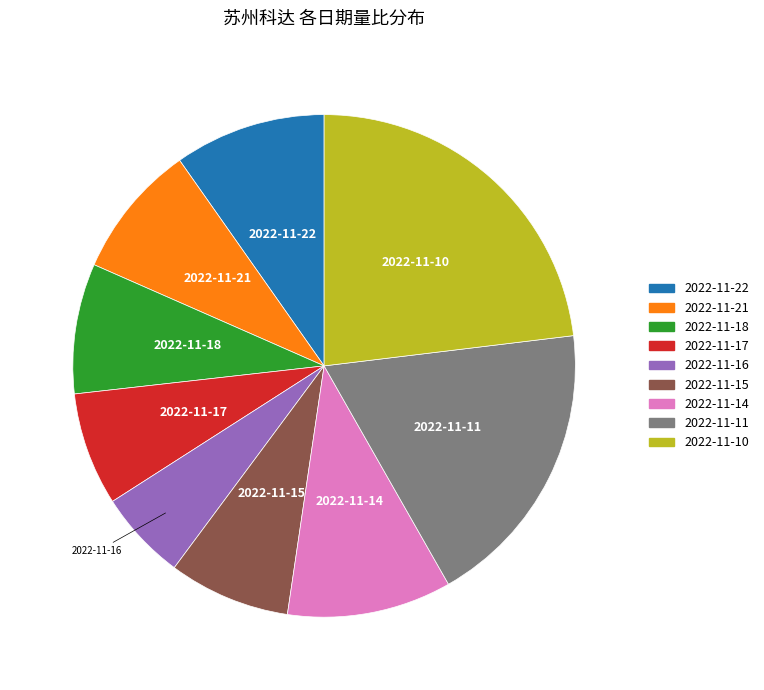

Is it true that 2022-11-14 is 11% of the pie?

True